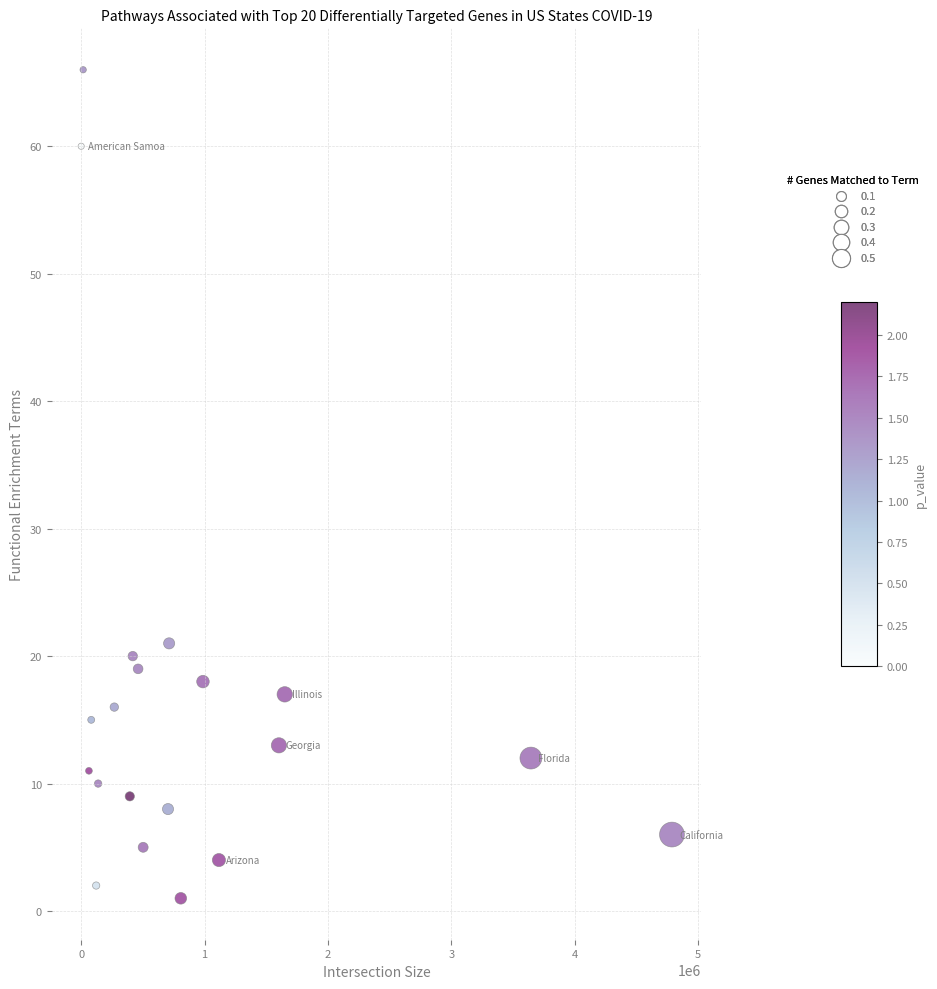

What is the range of X values (max minus min)?

4788585